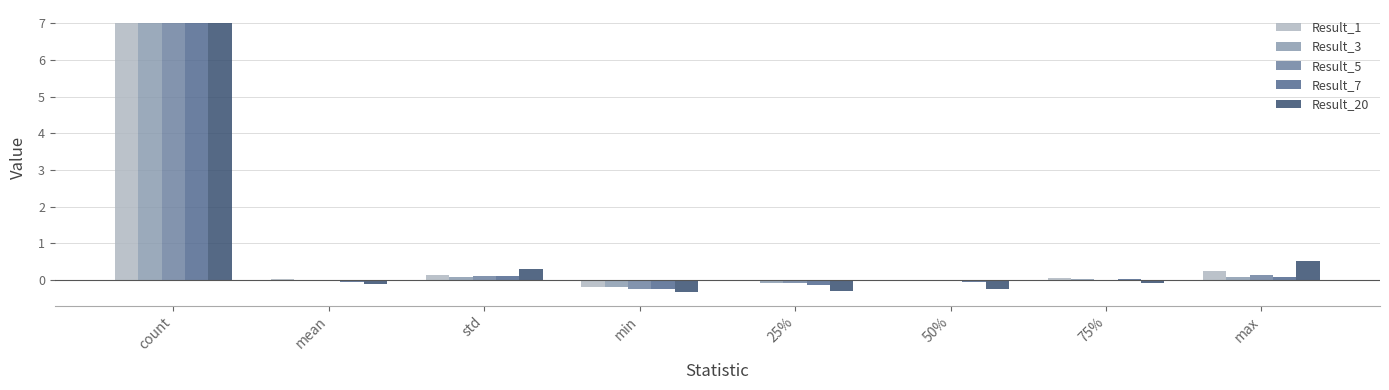

How many data points in Result_7 are above 0?

4